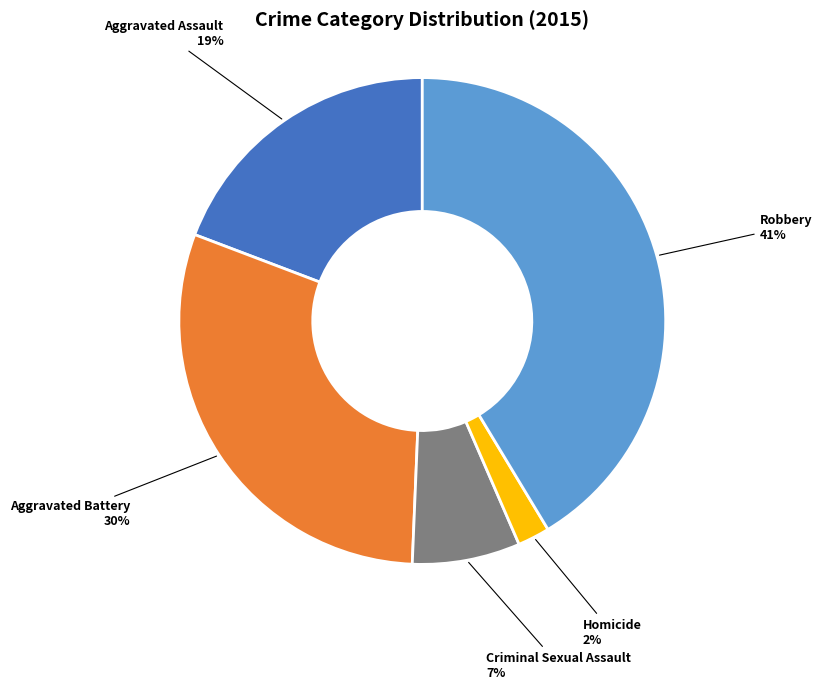

Which slice is the largest?

Robbery